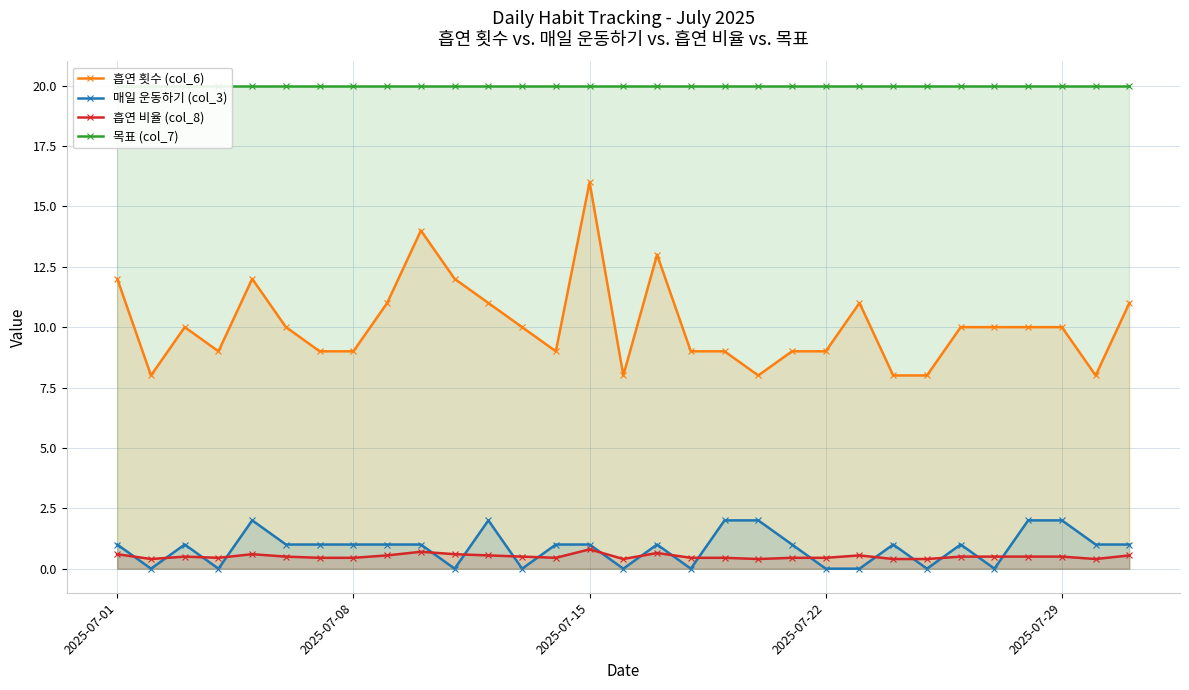

True or false: 흡연 횟수 (col_6) and 매일 운동하기 (col_3) cross at least once.

False